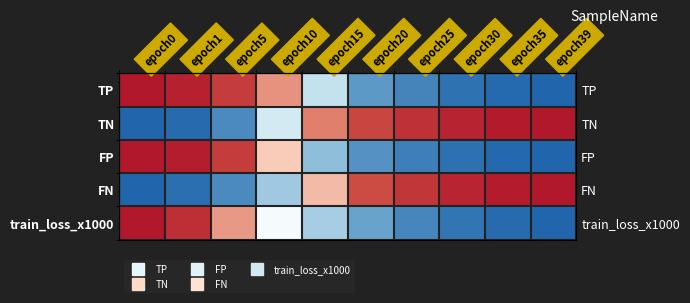

Between epoch5 and epoch35, which series saw the biggest shift?

TN